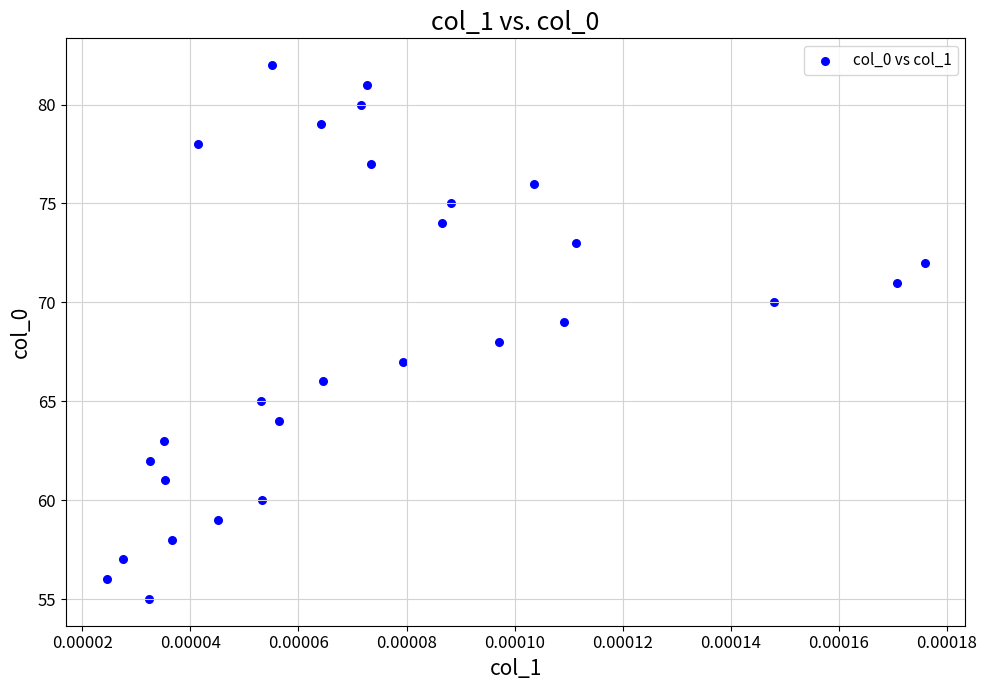

How many points are shown in the scatter plot?

28